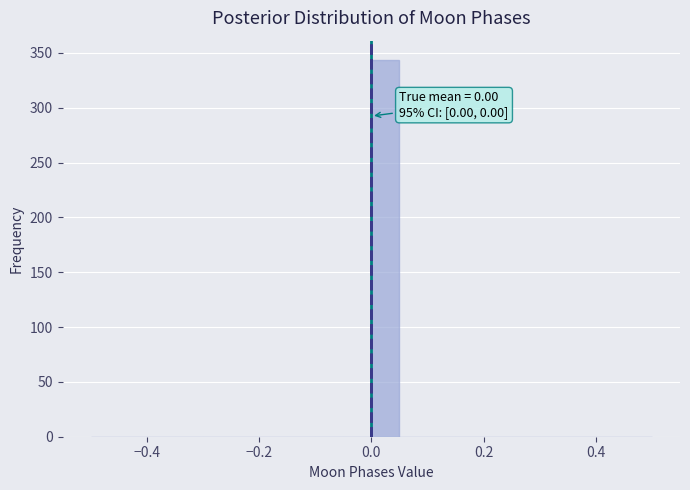

Read against the x-axis, roughly where is the centre of the tallest bar?

0.02